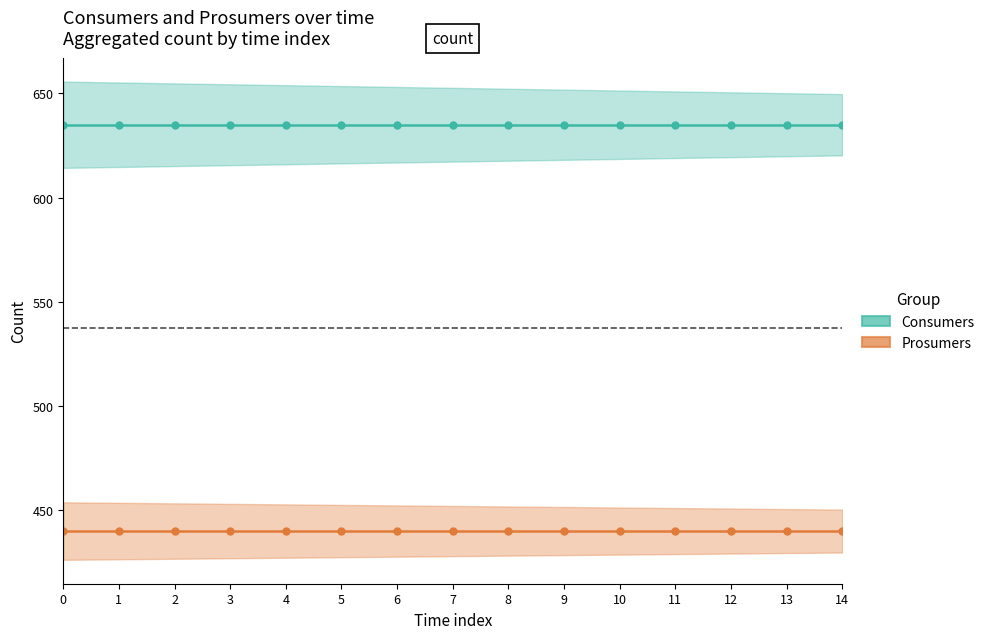

True or false: Prosumers has more than 1 interior local peaks.

False